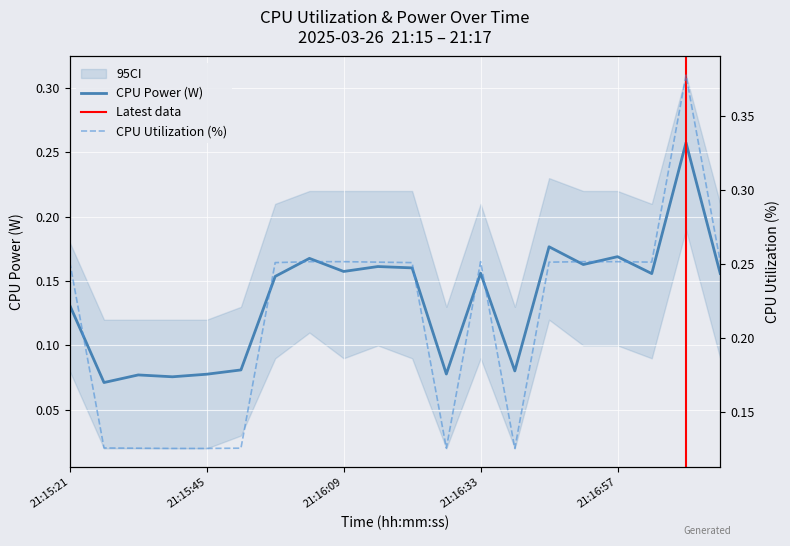

Where is the first local maximum for CPU Utilization?

21:16:33